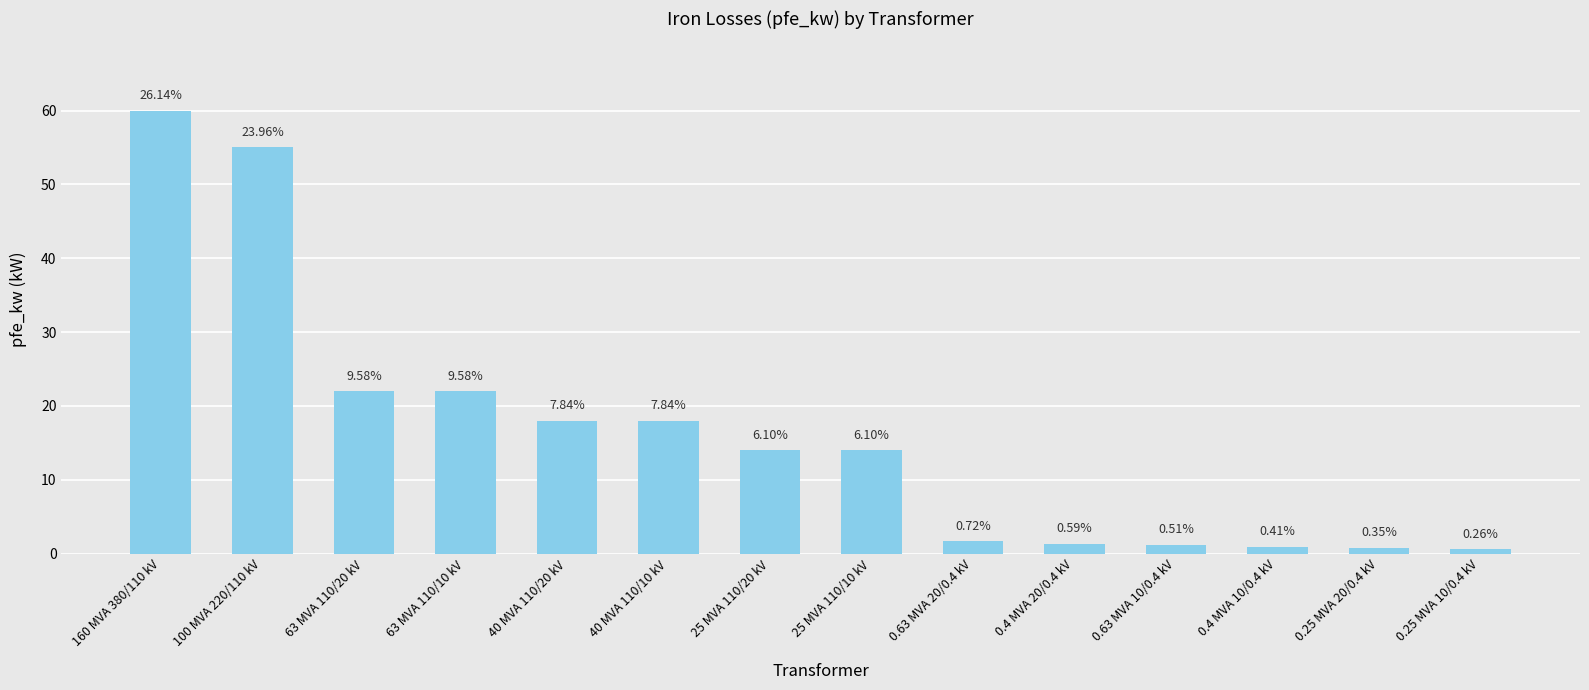

How many bars are there in total?

14